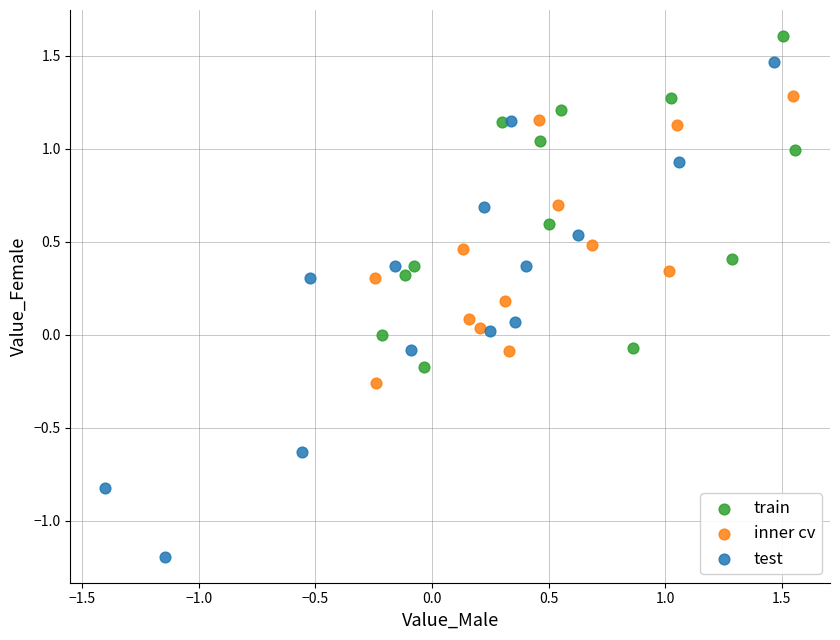

Which series has the widest spread of Y values?

test